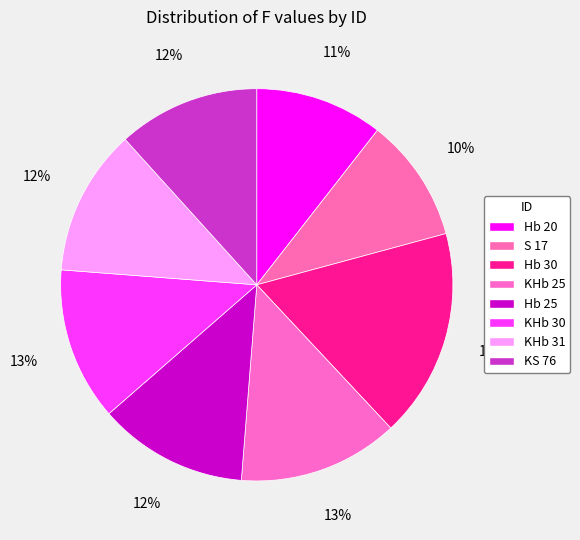

The KHb 30 slice represents 13% of the pie. True or false?

True